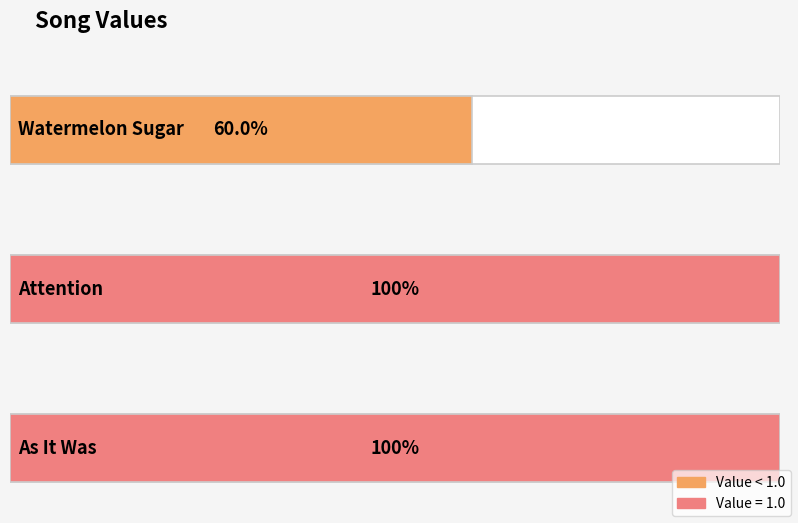

Rank the categories by value from lowest to highest.

Watermelon Sugar, Attention, As It Was